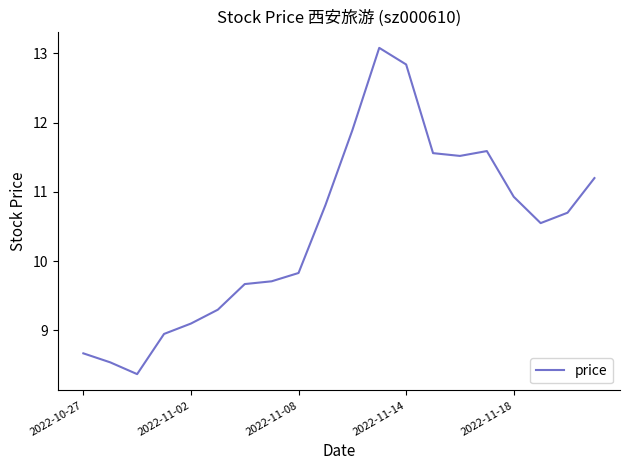

What is the minimum value shown in the chart?

8.4